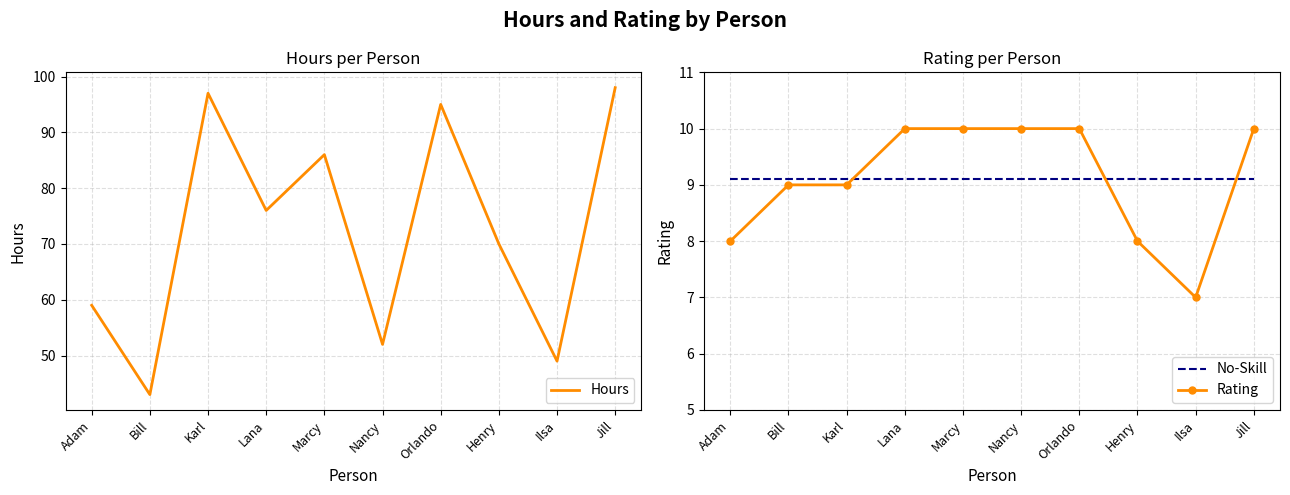

What is the value of the Hours point at the 6th from the left?

52